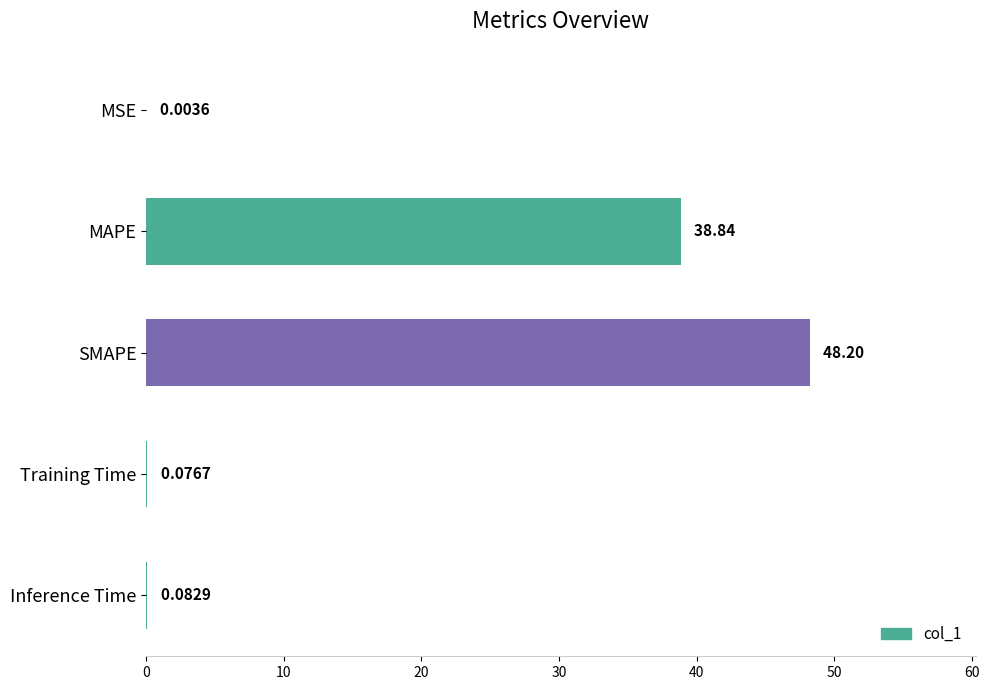

What is the sum of all values?

87.2